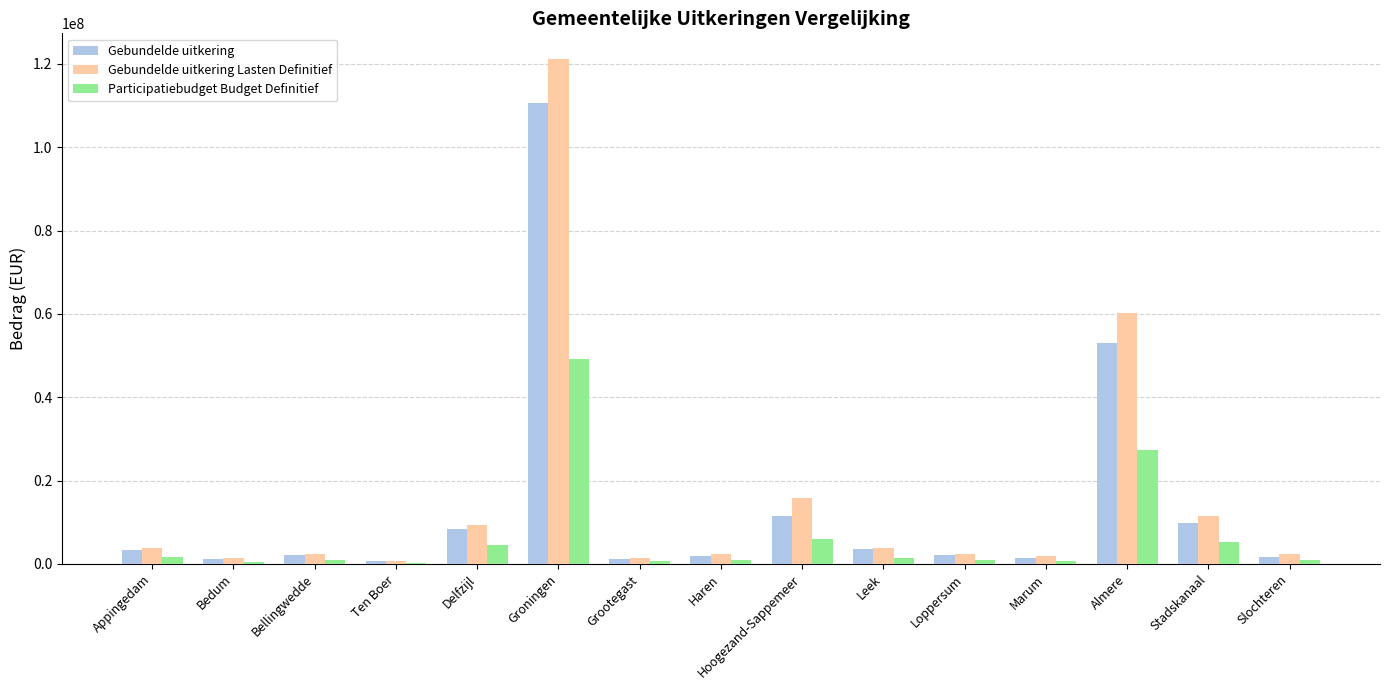

What is the approximate value of Gebundelde uitkering Lasten Definitief at Haren?

2445206.0